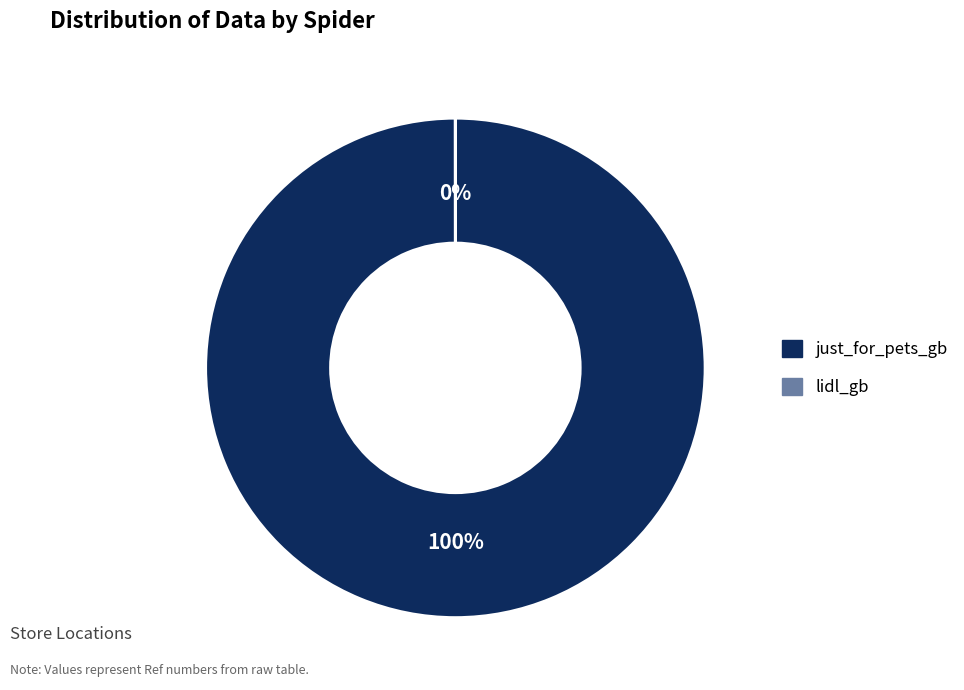

Does just_for_pets_gb represent more than half of the total?

Yes